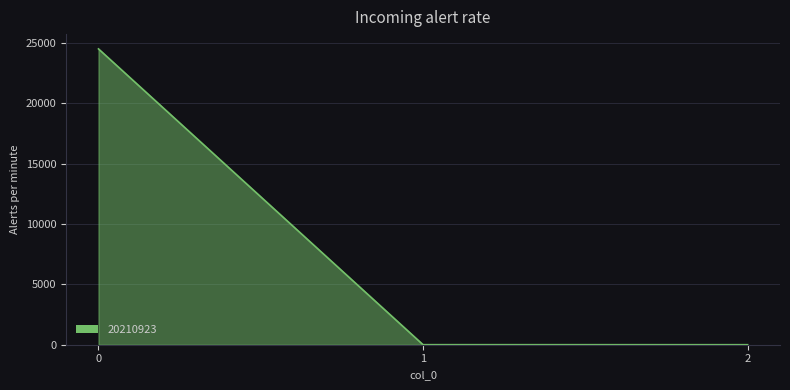

What is the difference between the values at 0 and 1?

24518.5